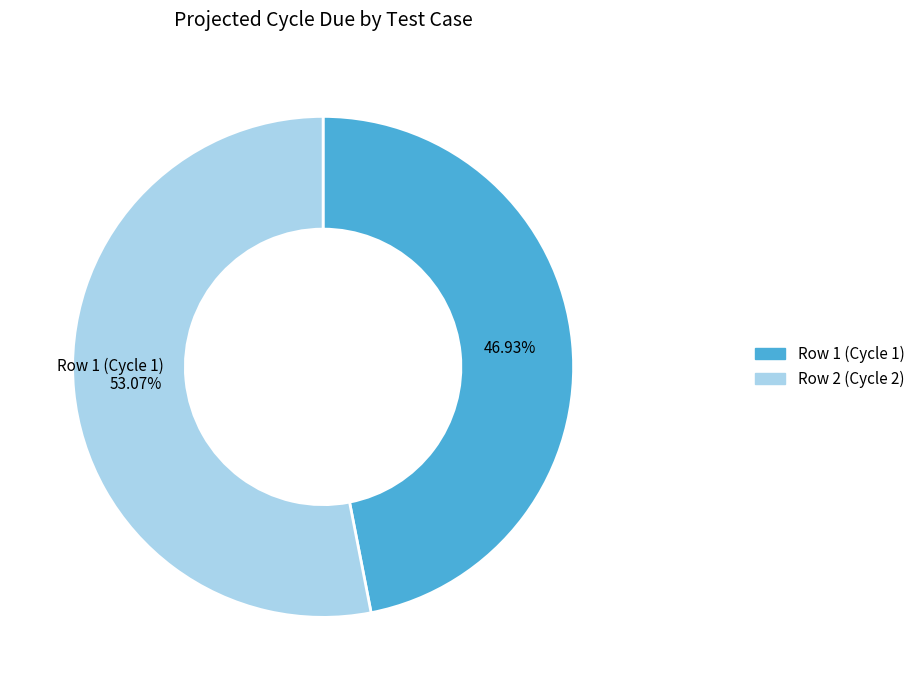

Do Row 1 (Cycle 1) and Row 2 (Cycle 2) together represent more than half of the pie?

Yes